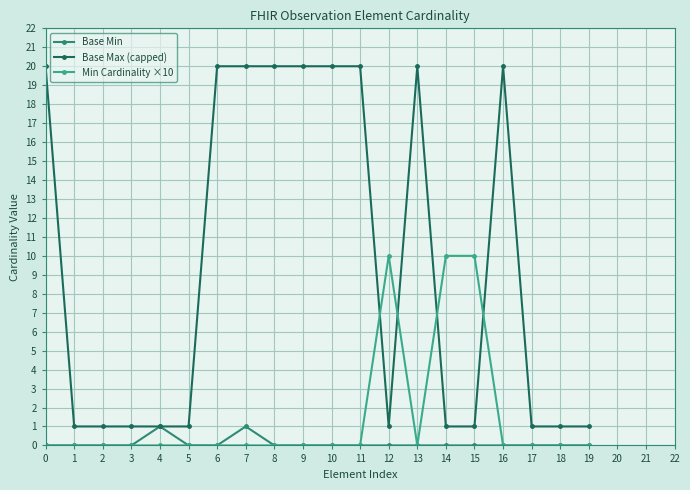

What are all the series names shown in the legend?

Base Min, Base Max (capped), Min Cardinality ×10